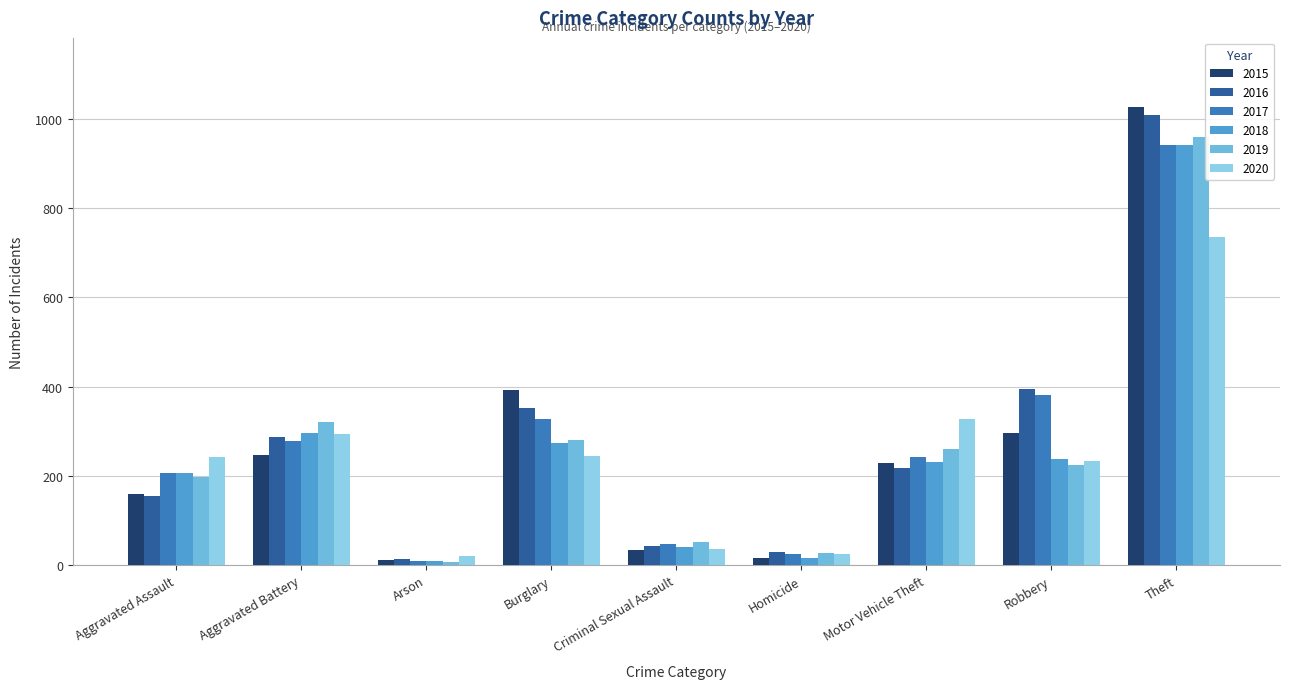

How many series are shown in this chart?

6